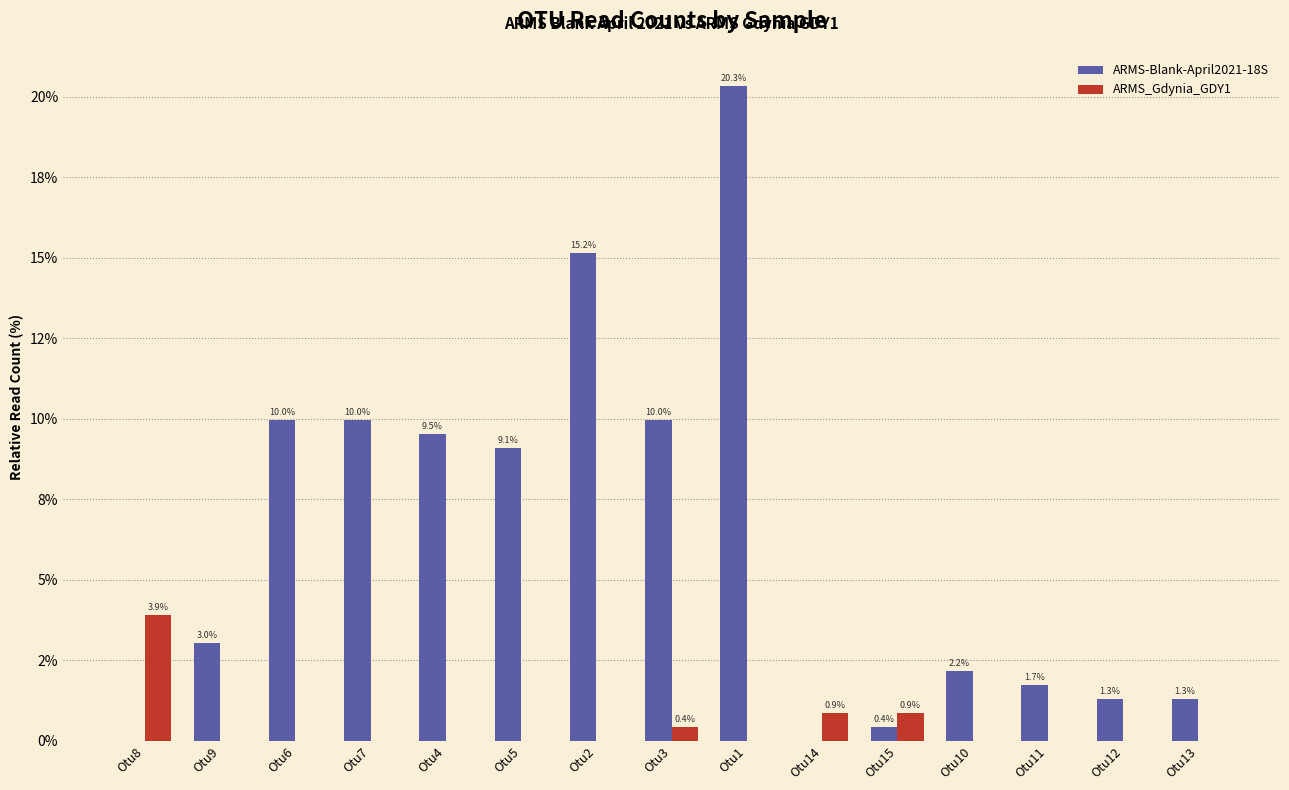

List the series in order of their peak value, highest first.

ARMS-Blank-April2021-18S, ARMS_Gdynia_GDY1